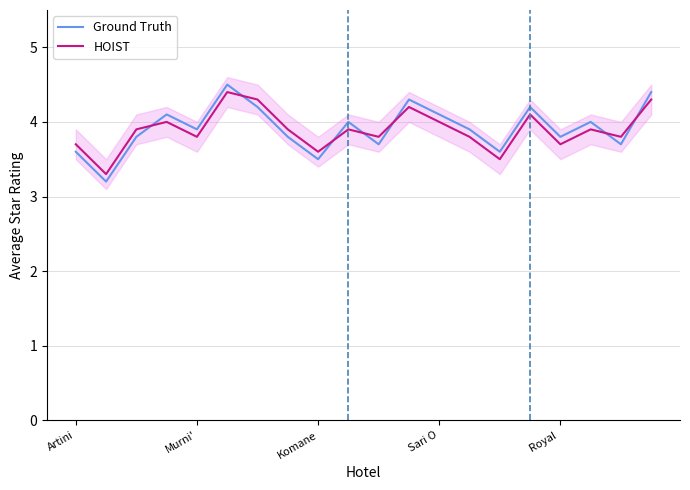

What is the approximate value of Ground Truth at 9?

4.0